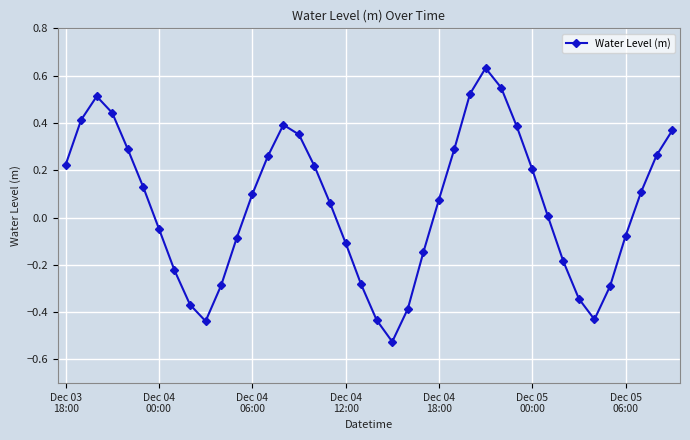

What is the difference between the second highest and minimum values?

1.1